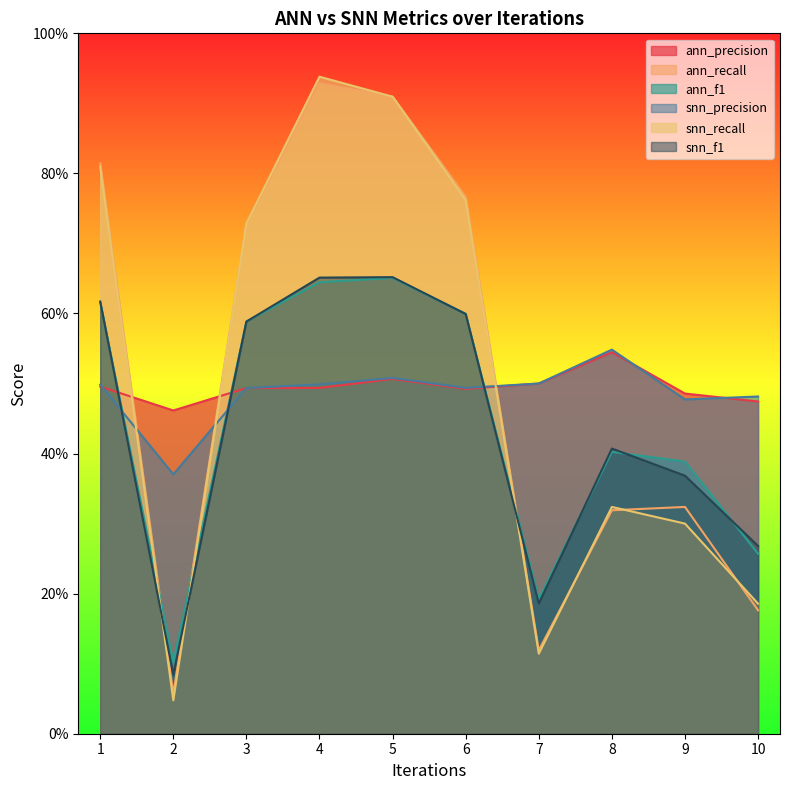

What are all the series names shown in the legend?

ann_precision, ann_recall, ann_f1, snn_precision, snn_recall, snn_f1